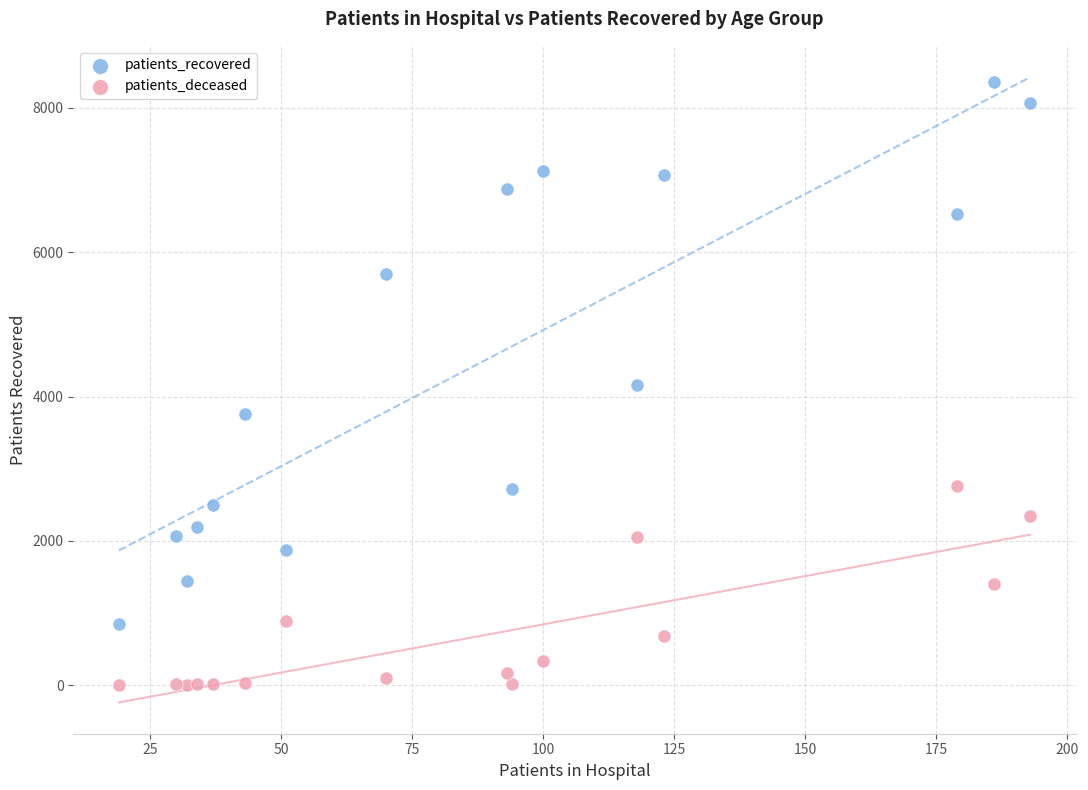

In the patients_recovered series, what Y value is closest to 4603?

4155